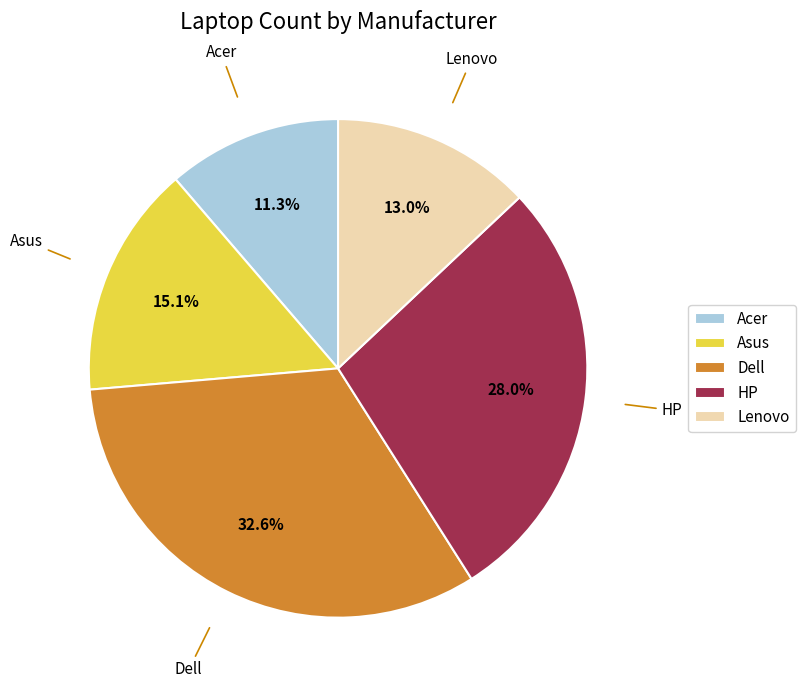

Which slice is the largest?

Dell